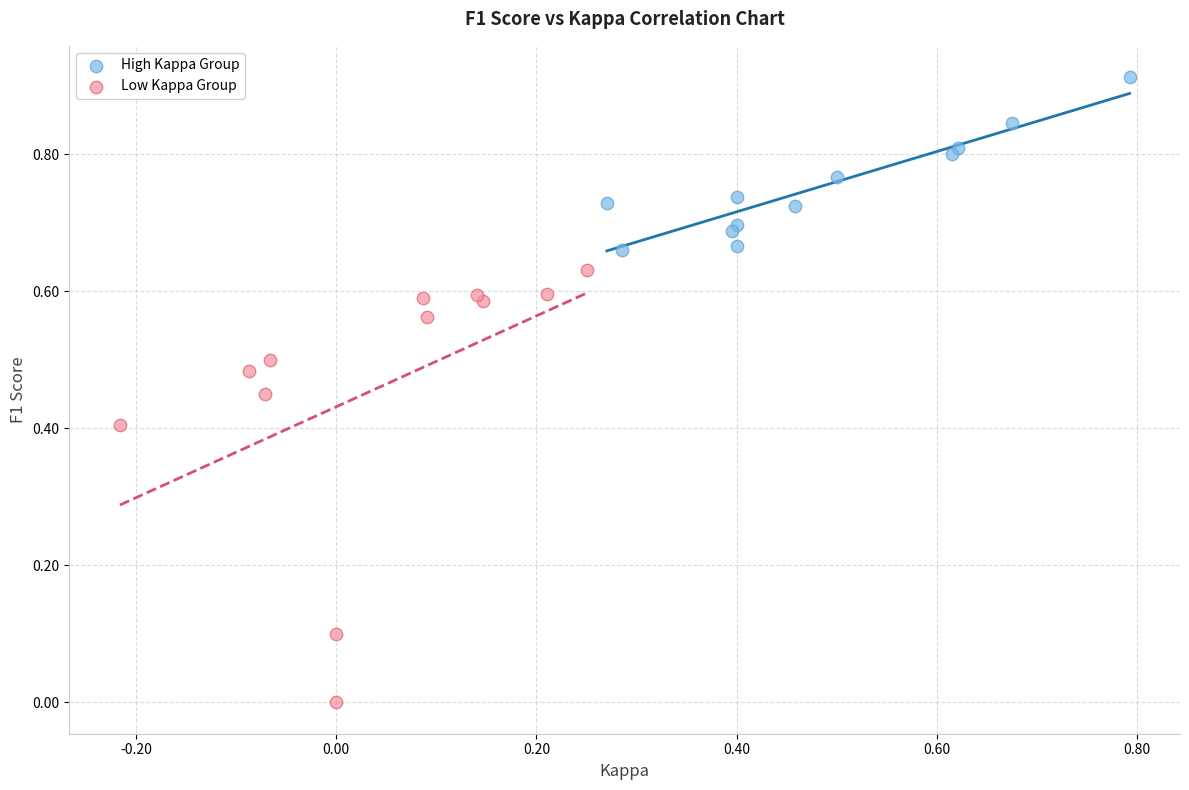

Which series has the largest Y range (max minus min)?

Low Kappa Group